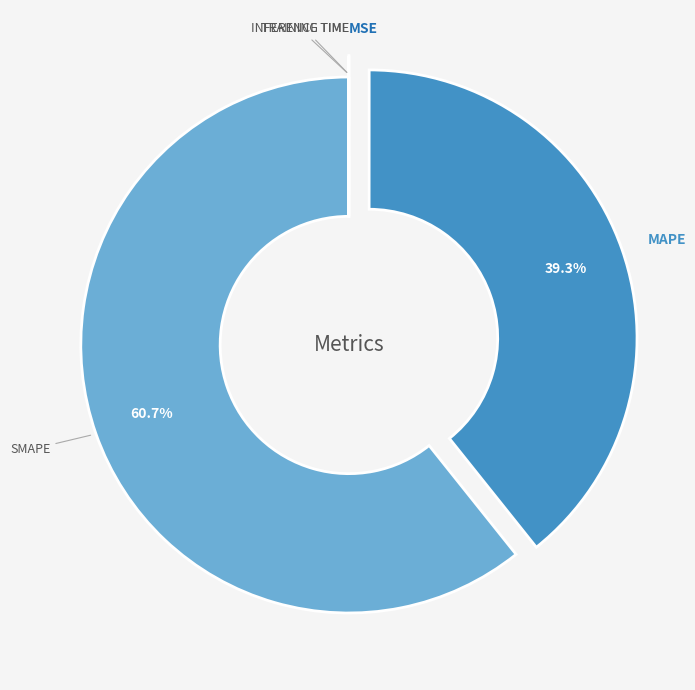

Is there a majority slice in this chart?

Yes